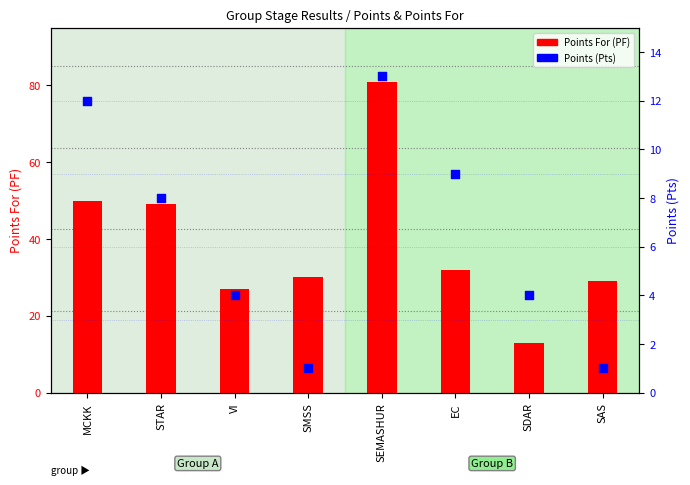

Which series has the largest total across all categories?

Points For (PF)